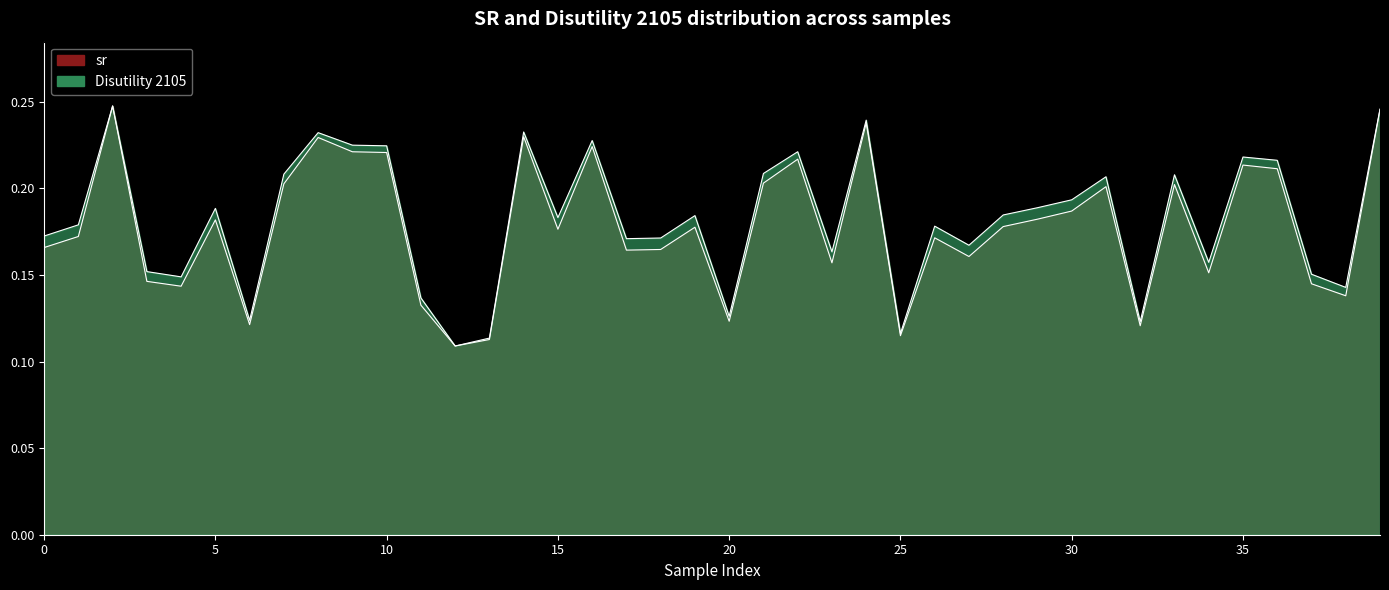

Which label corresponds to the smallest value in the chart?

12